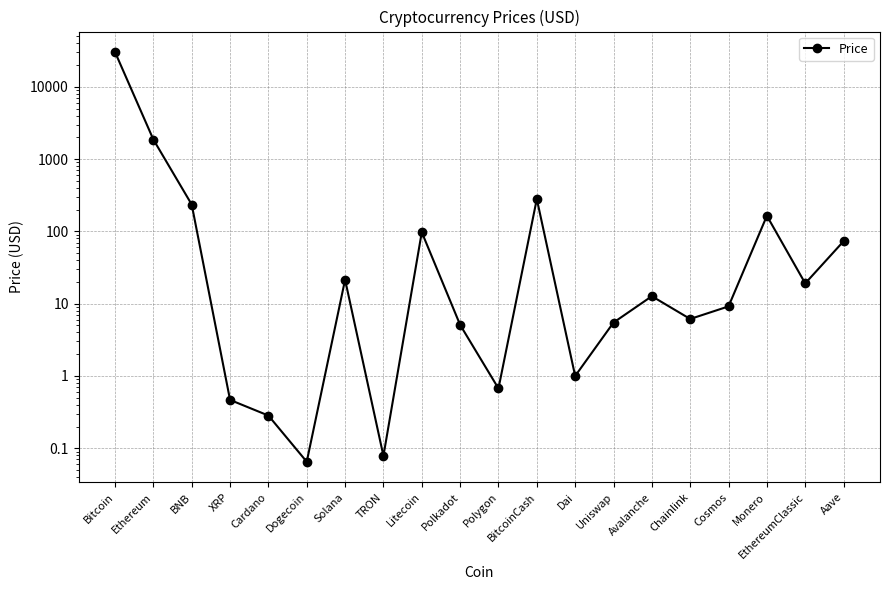

What is the sum of all values?

33034.6